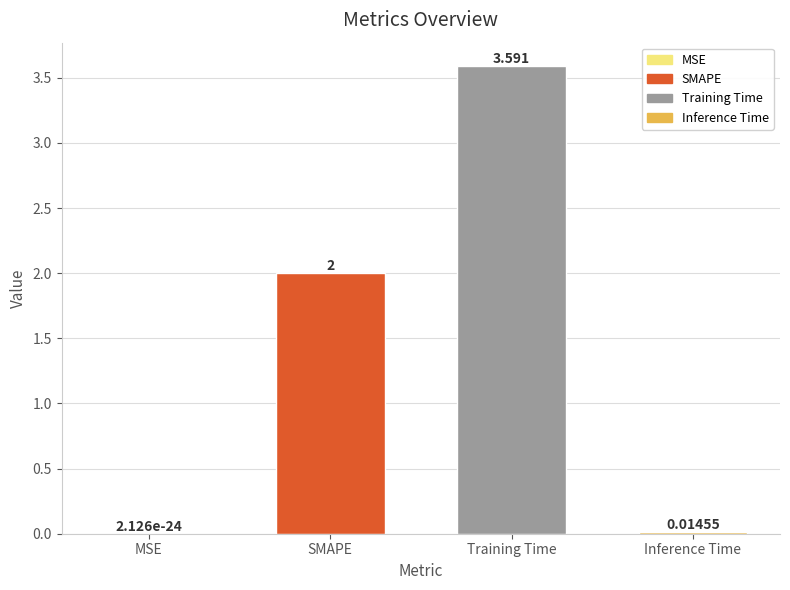

How many series are shown in this chart?

1